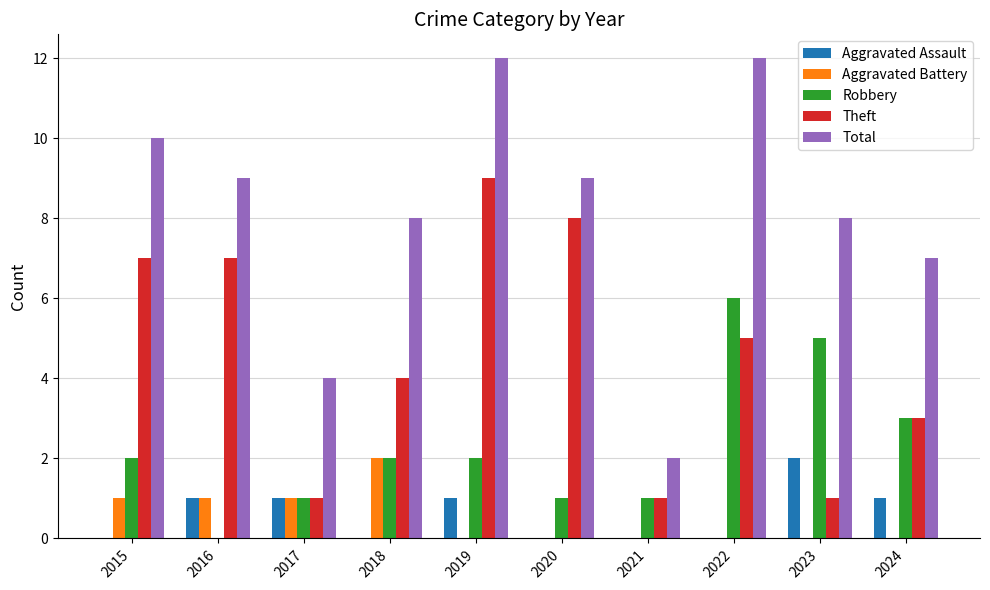

What is the total value across all series at 2021?

4